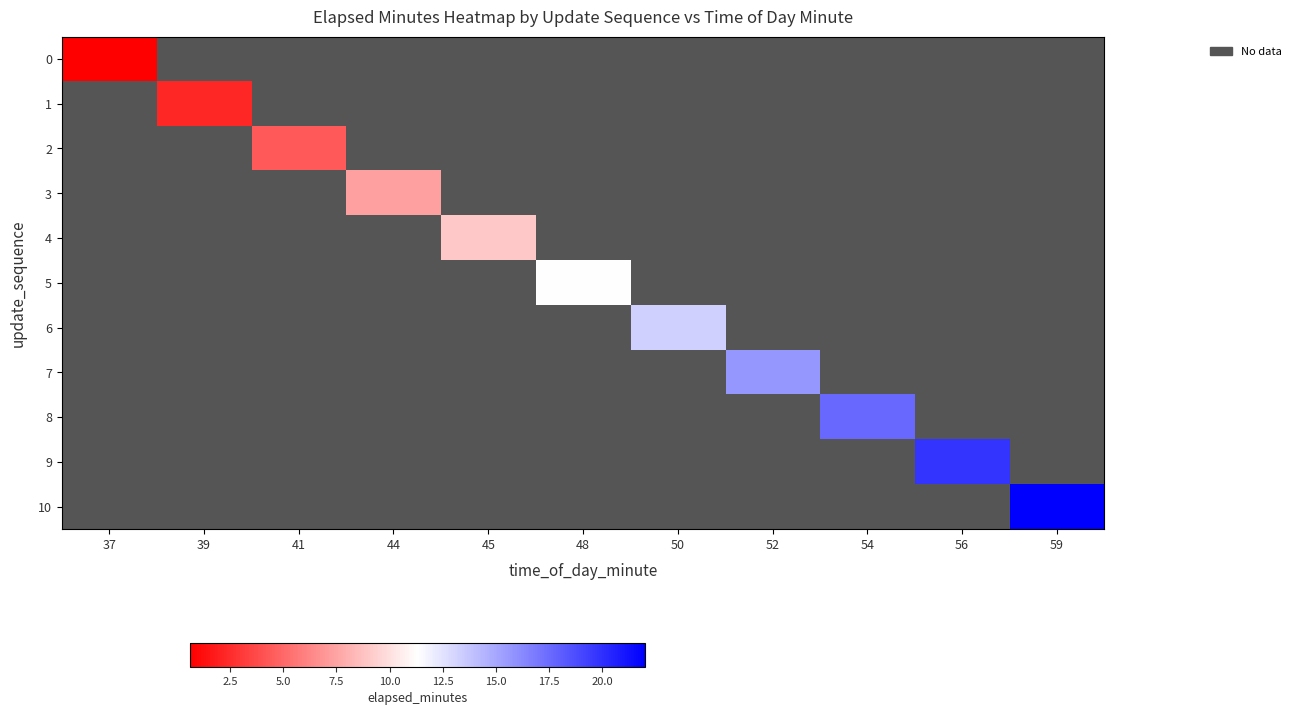

How many series are shown in this chart?

11